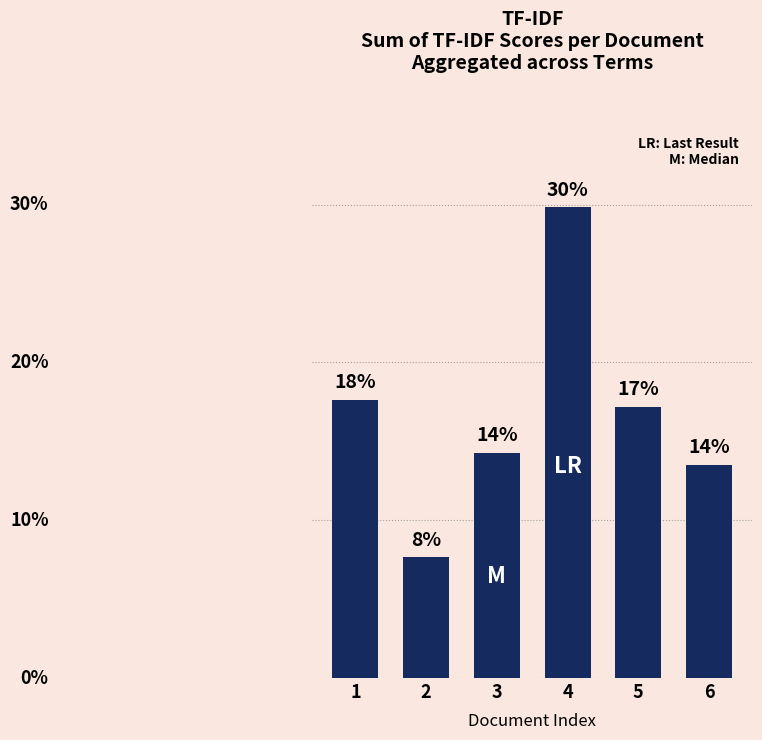

Are the bars horizontal?

No